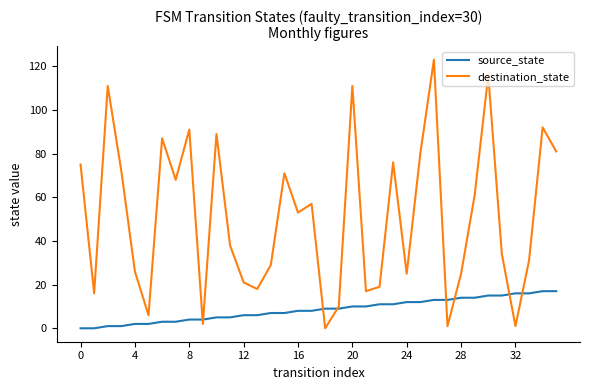

Which series has the widest spread of values?

destination_state